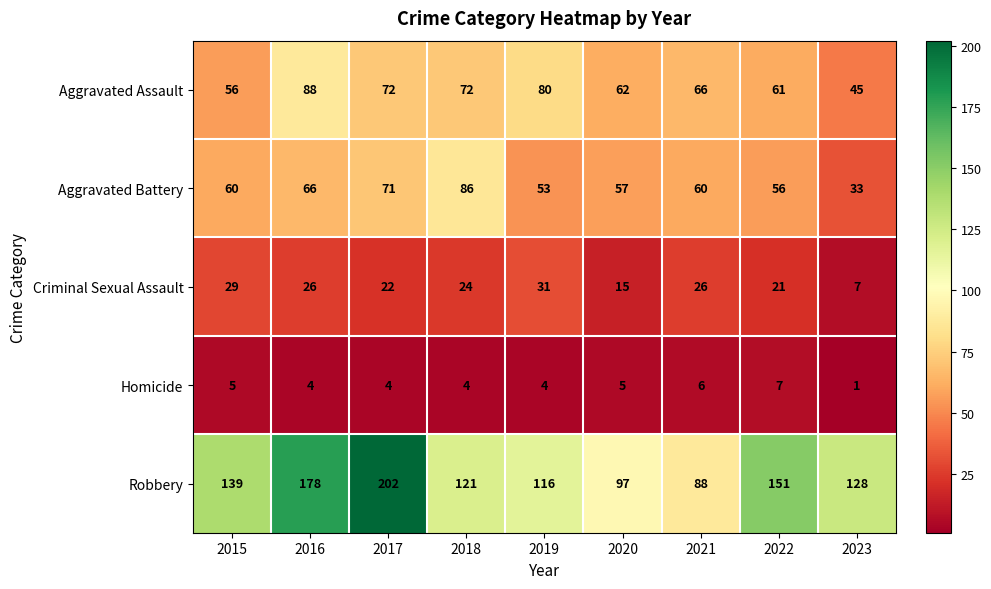

Rank the series at 2019 from lowest to highest value.

Homicide, Criminal Sexual Assault, Aggravated Battery, Aggravated Assault, Robbery